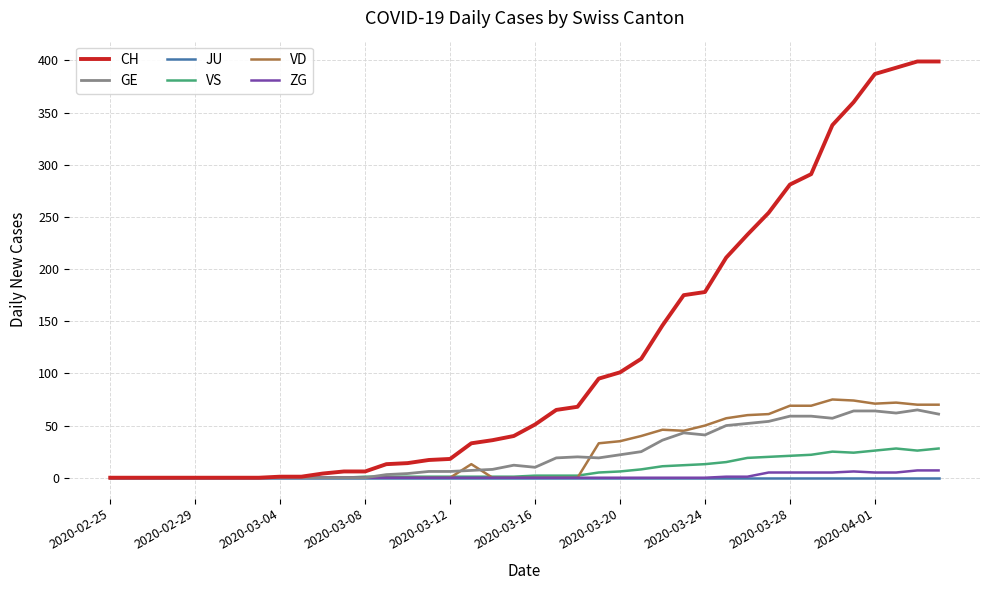

Which series has the largest range (max minus min)?

CH